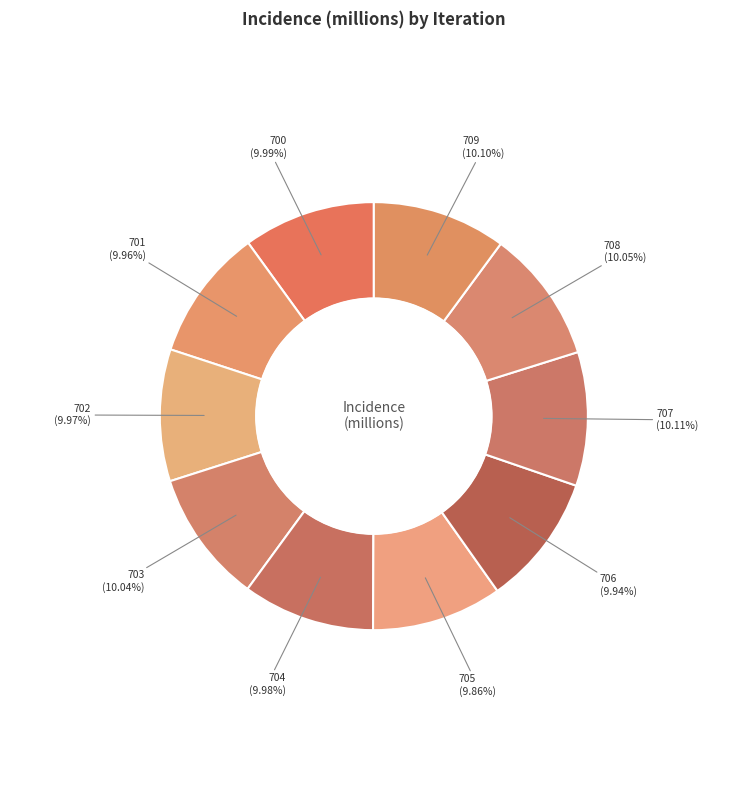

Is there any slice that represents more than half of the pie?

No